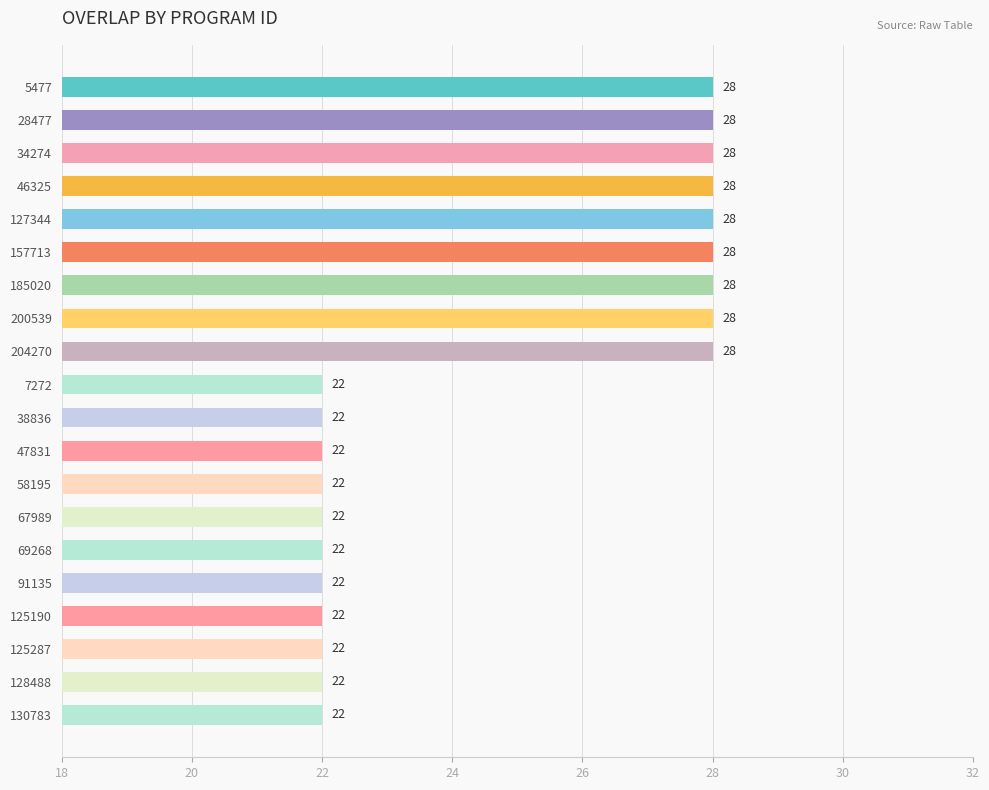

What is the maximum value shown in the chart?

28